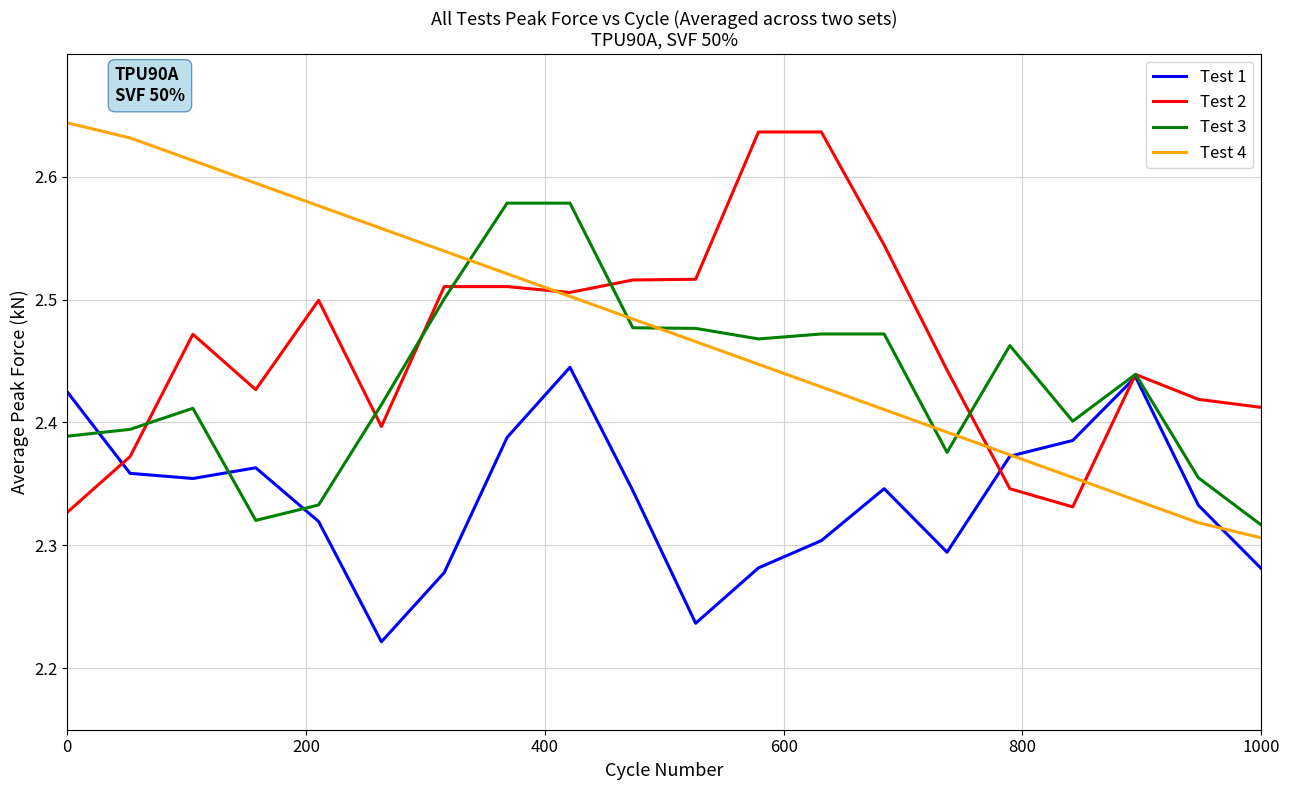

Is it true that Test 2 equals 0.9 at 0?

False